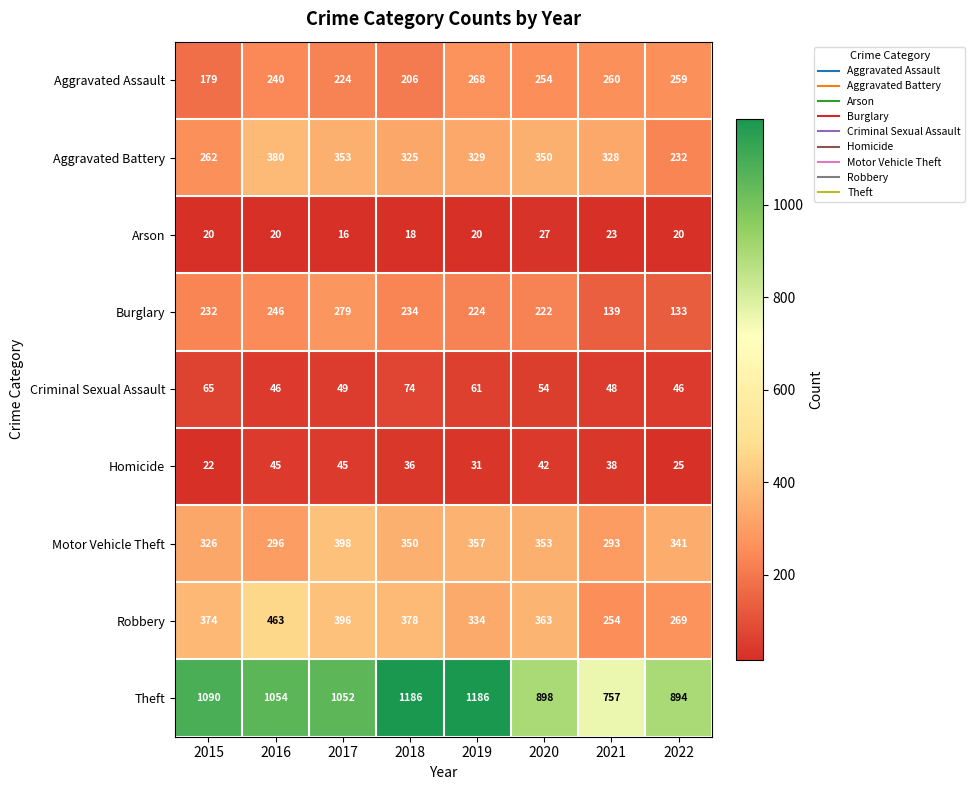

Which series has the largest total across all categories?

Theft